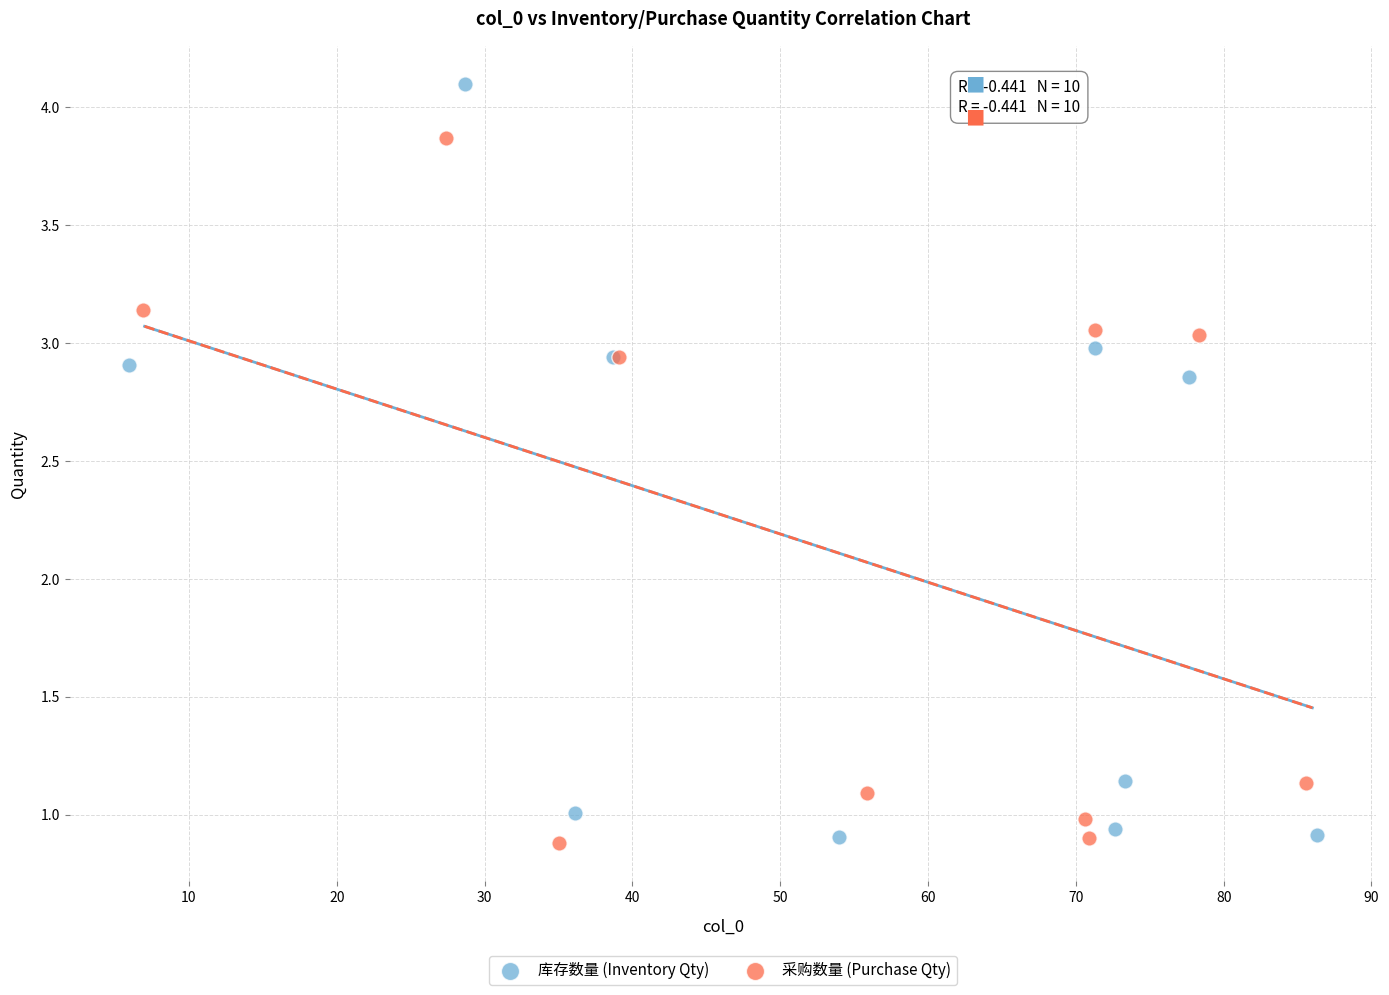

Which series reaches the maximum Y coordinate?

库存数量 (Inventory Qty)